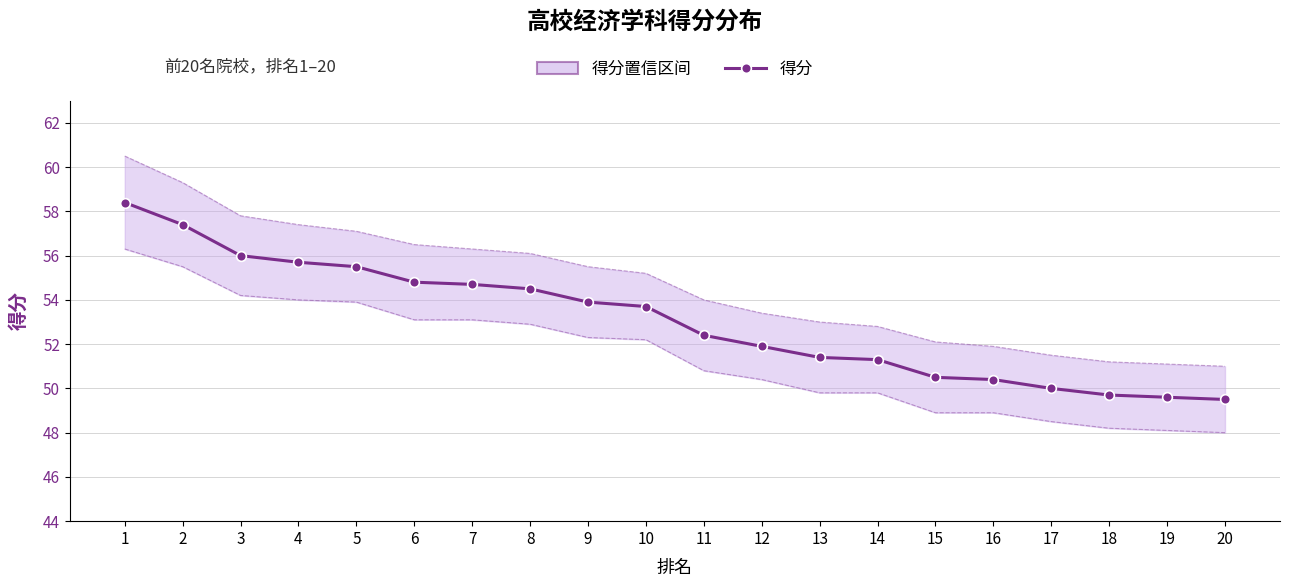

Count the number of values greater than 53.

10